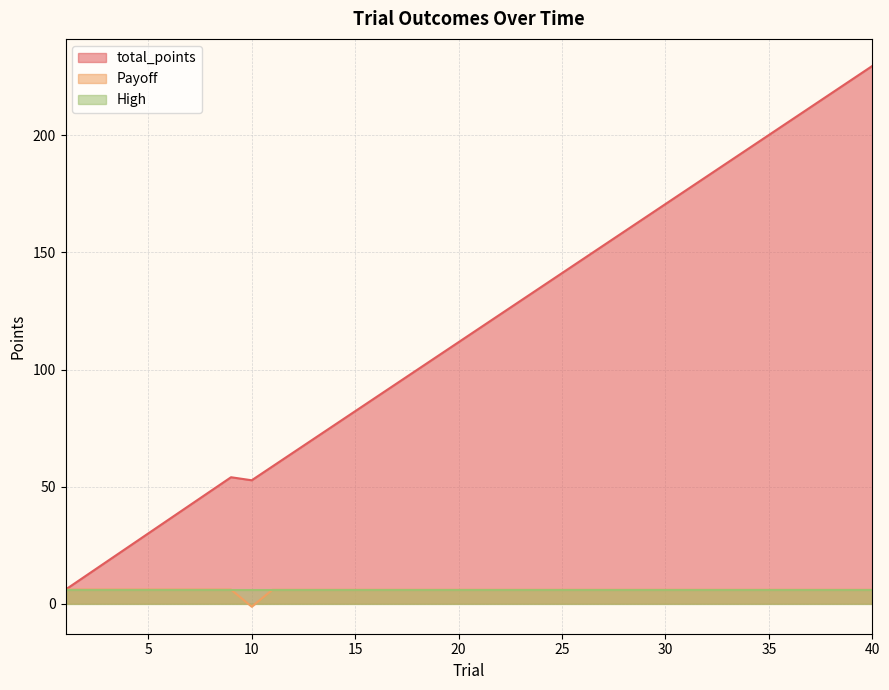

Which series has the largest total across all categories?

total_points